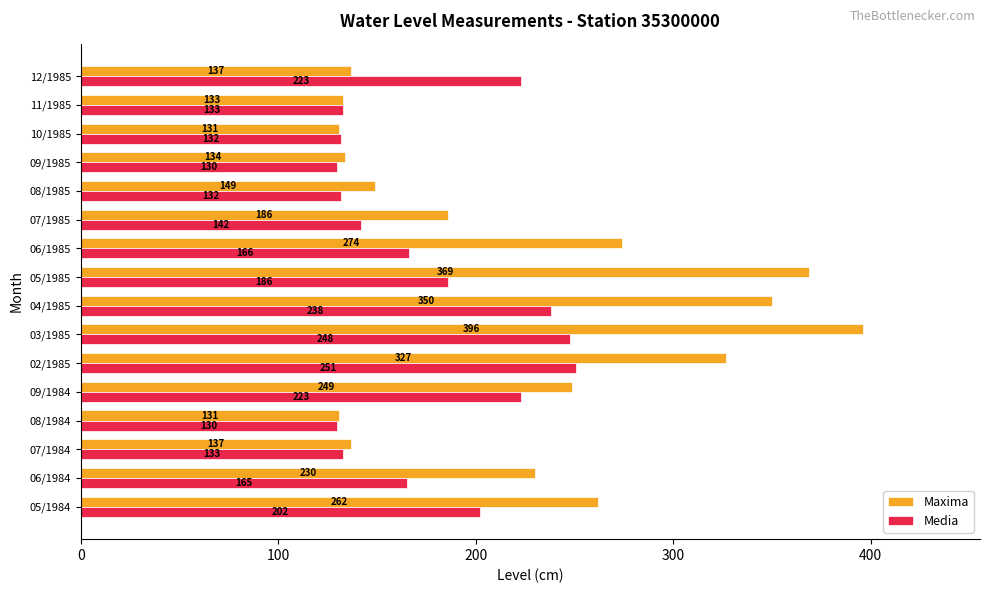

What are all the series names shown in the legend?

Maxima, Media